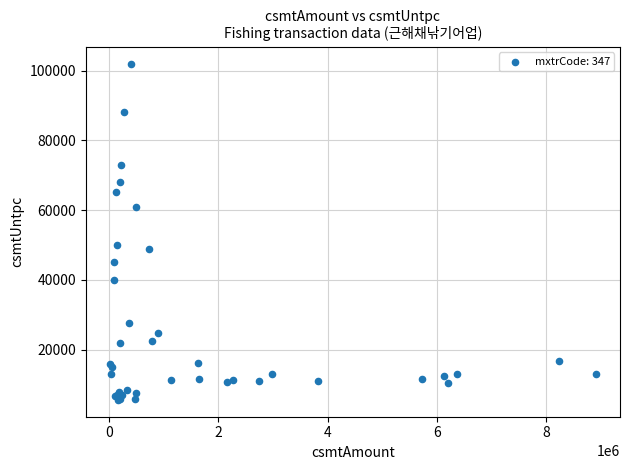

What Y value in the scatter plot is closest to 53800?

50000